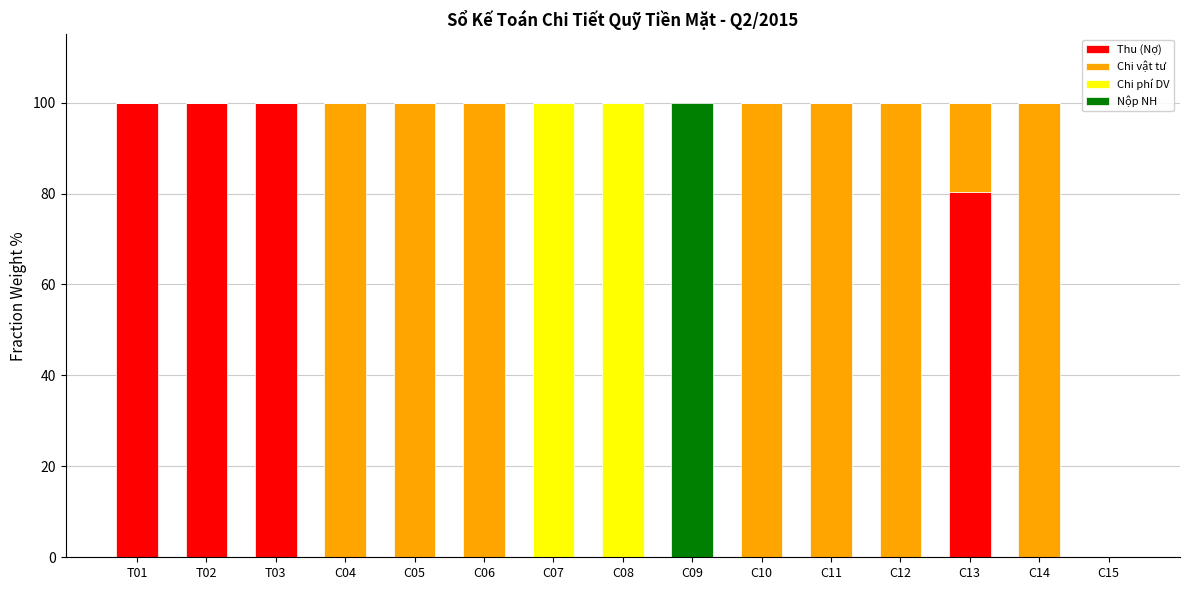

Are the bars horizontal?

No